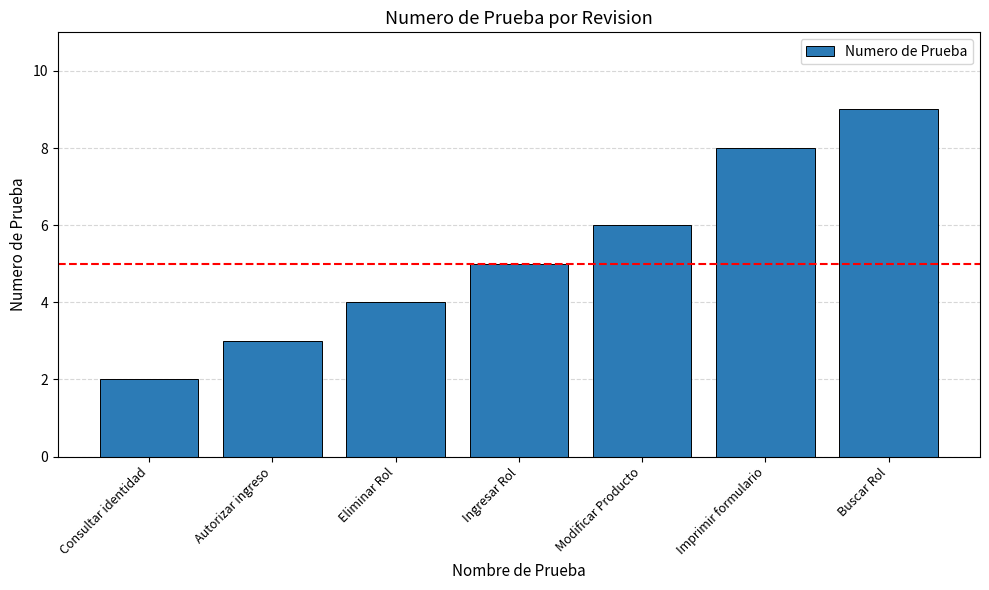

What is the average value?

5